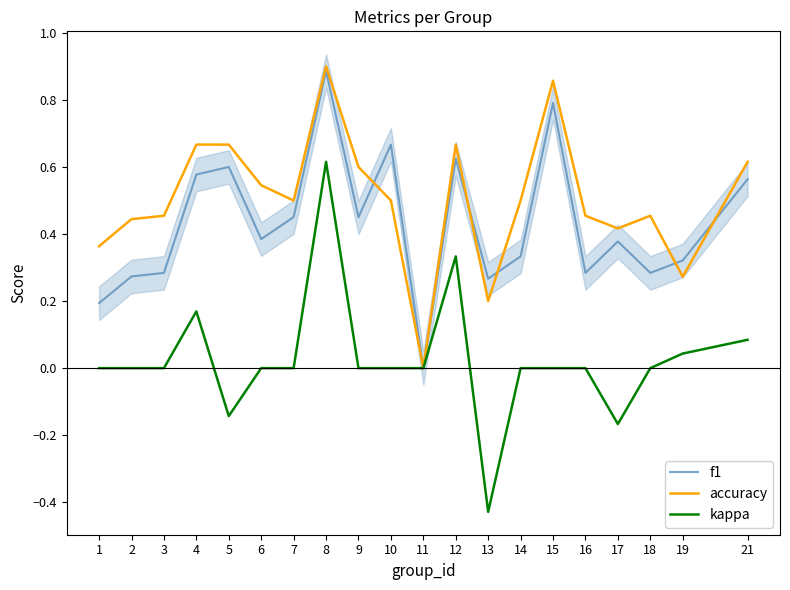

The value of kappa at 9 is 0.0. True or false?

True